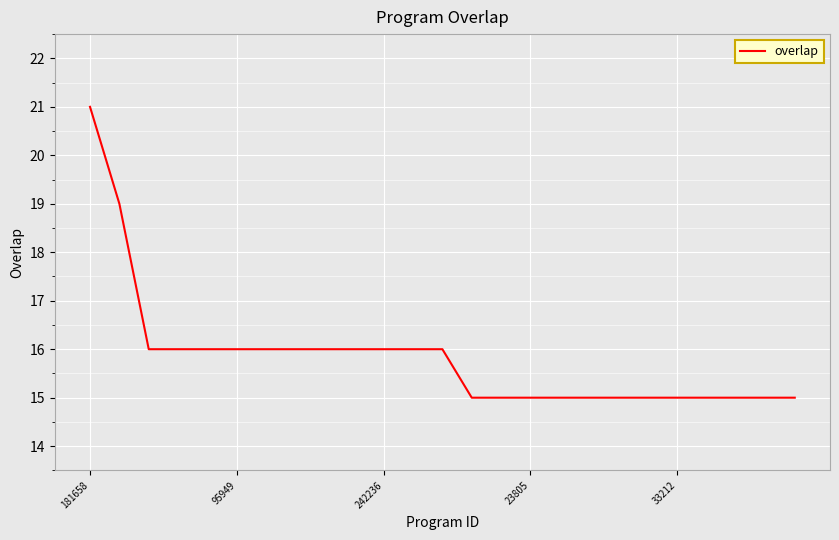

What is the maximum value shown in the chart?

21